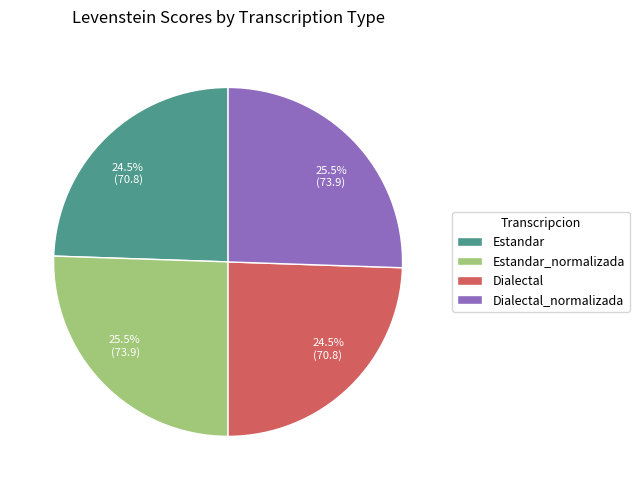

Is there any slice that represents more than half of the pie?

No